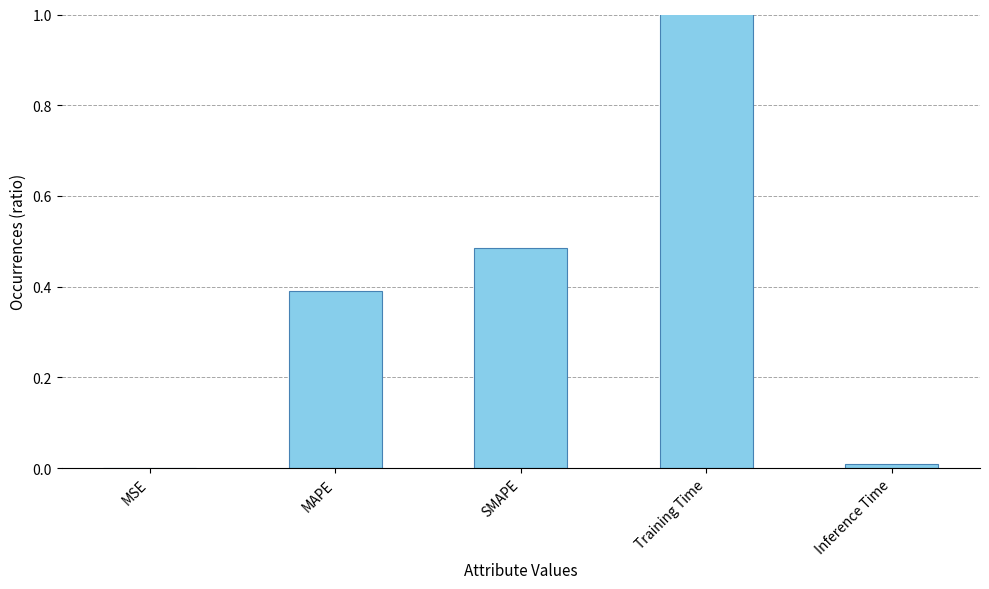

What is the label of the 4th bar from the right?

MAPE